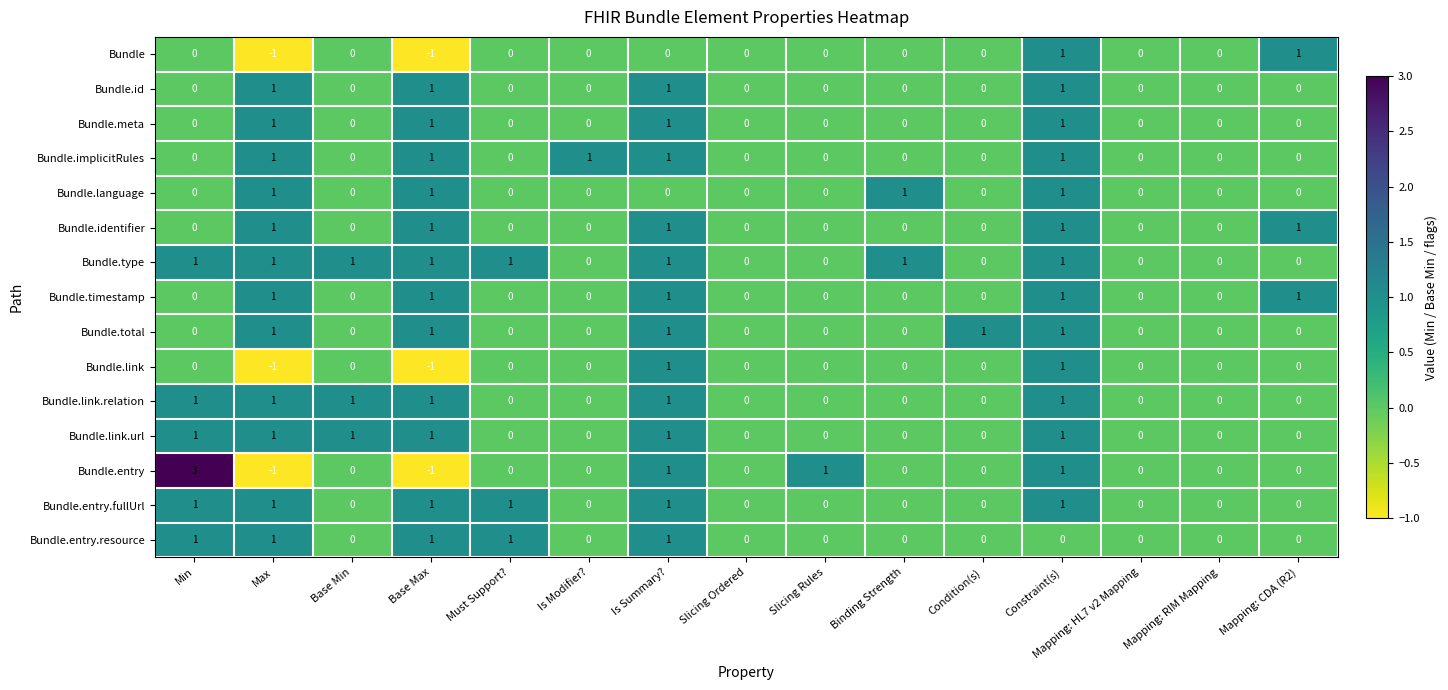

How many Bundle.type values are between 0 and 1?

15